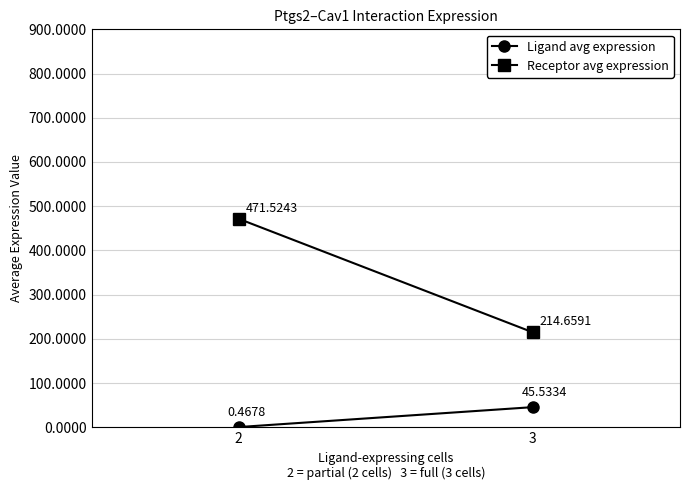

Reading left to right, what are all the values shown in this chart?

Ligand avg expression: 0.5	45.5
Receptor avg expression: 471.5	214.7